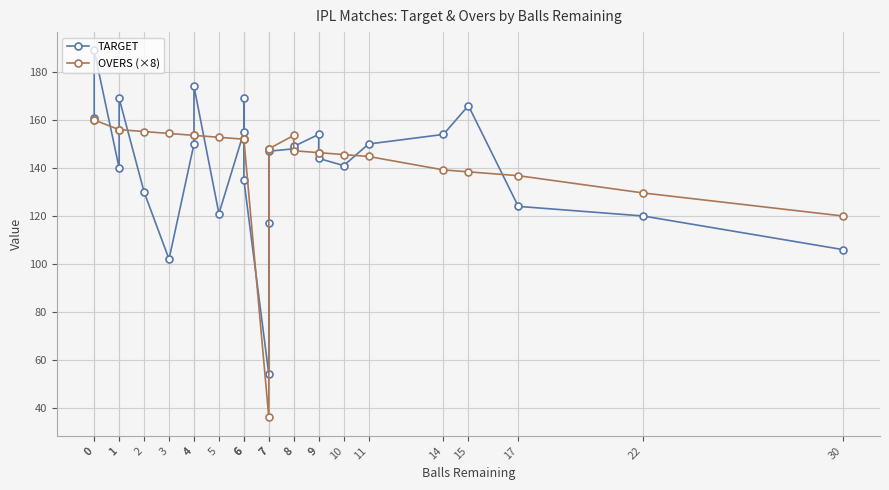

What is the value of the OVERS (×8) point at the 4th from the left?

156.0